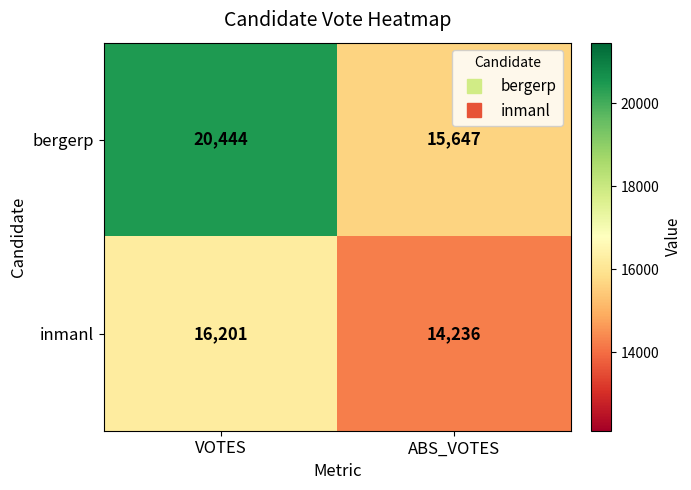

List the series in order of their peak value, lowest first.

inmanl, bergerp